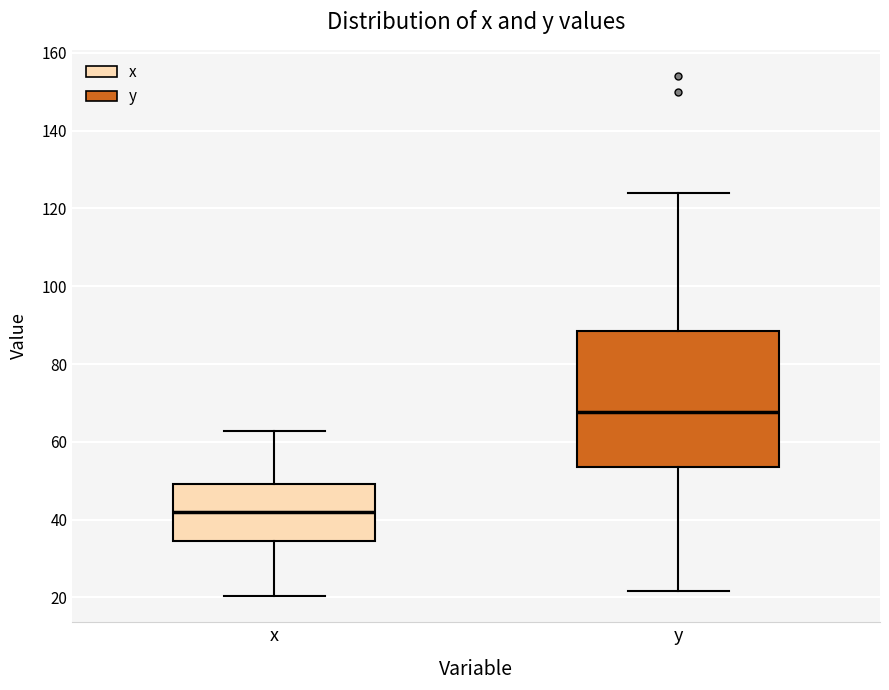

Where is the upper edge of the box for y on the y-axis? The values are not printed on the chart, so give them approximately, as read against the axis.

88